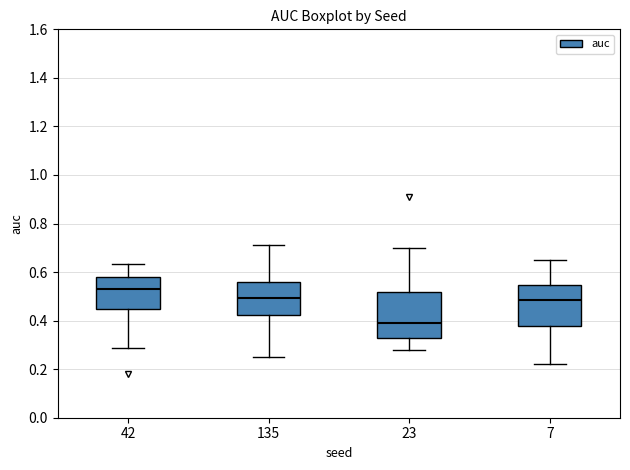

Reading left to right, transcribe this box plot: for each box, give where its median line is, the range the box spans, and where its two whiskers end, as read against the y-axis. The values are not printed on the chart, so give them approximately, as read against the axis.

42: median 0.52, box 0.44 to 0.58, whiskers 0.28 to 0.64
135: median 0.50, box 0.42 to 0.56, whiskers 0.26 to 0.72
23: median 0.38, box 0.32 to 0.52, whiskers 0.28 to 0.70
7: median 0.48, box 0.38 to 0.54, whiskers 0.22 to 0.66